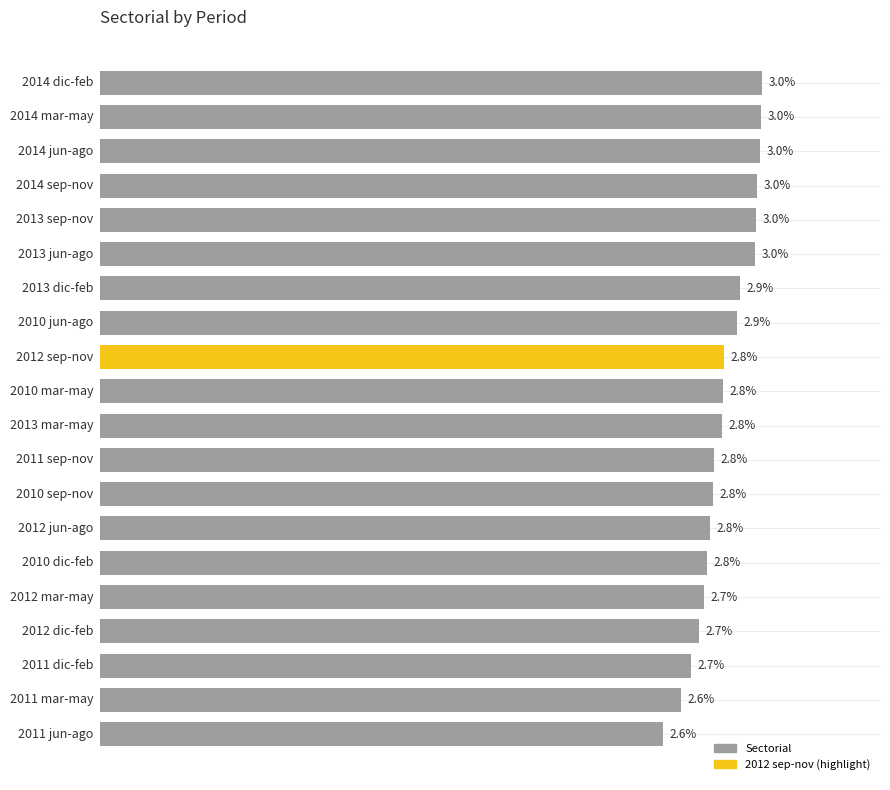

Does the chart contain any negative values?

No